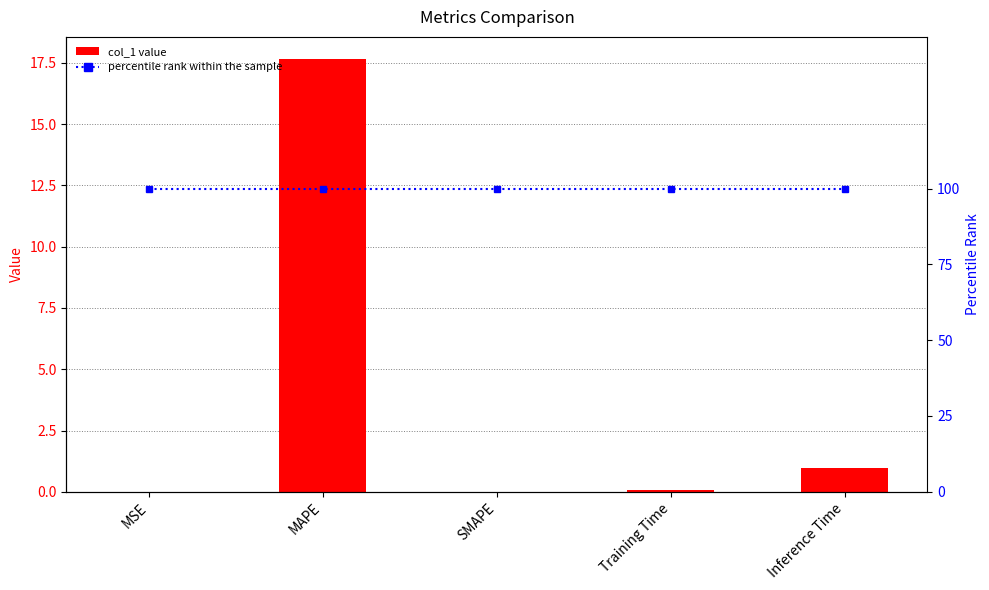

What is the label of the 4th bar from the left?

Training Time